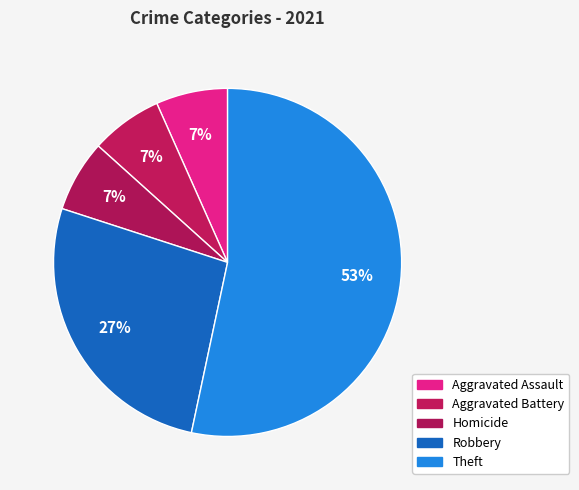

How many segments does this pie chart have?

5